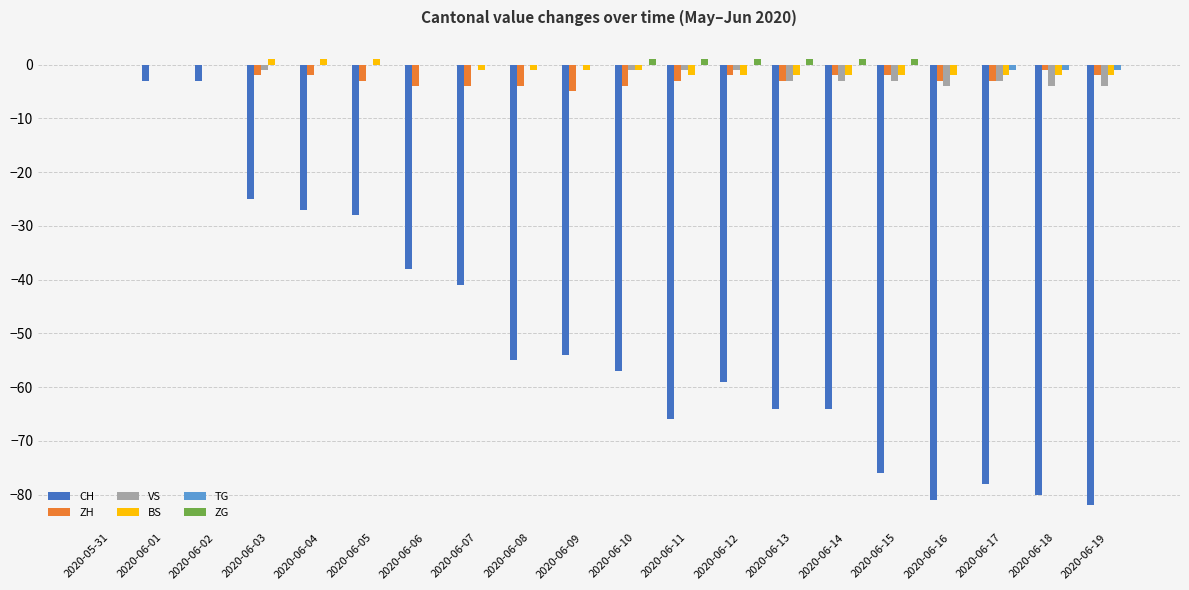

What is the total value across all series at 2020-06-16?

-90